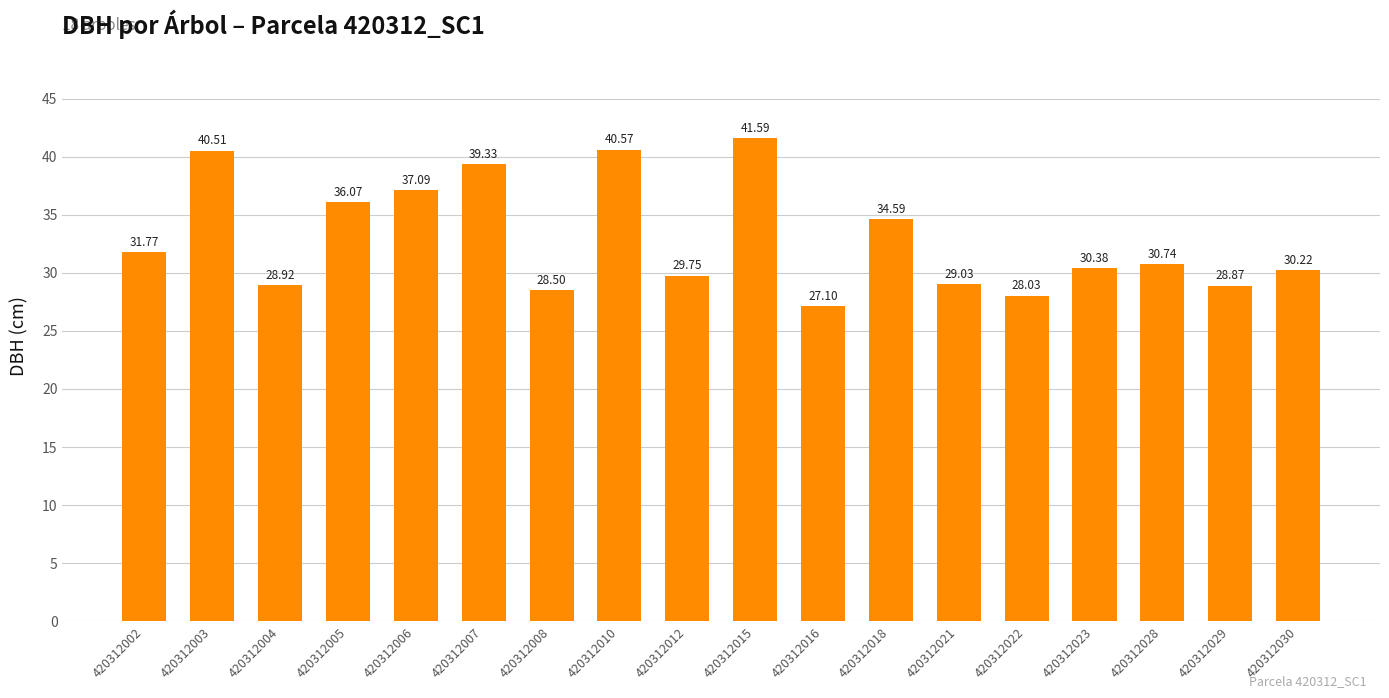

Where is the data nearest to the value 34?

420312018